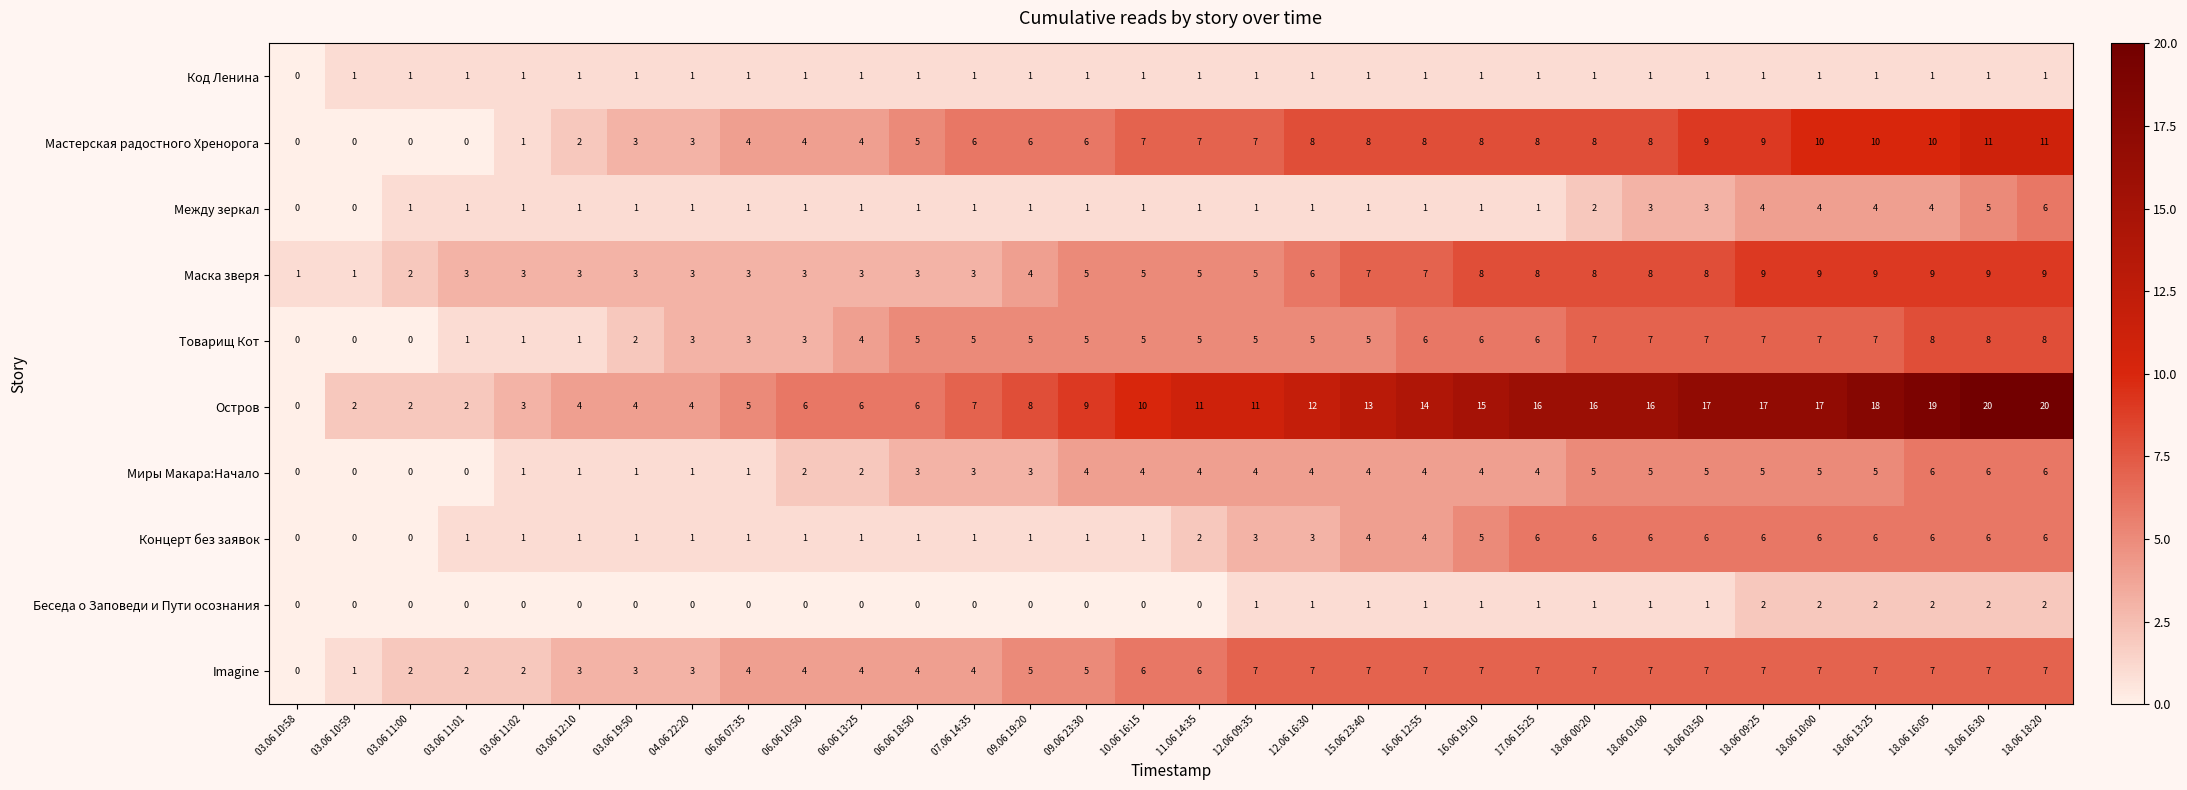

Which series has the largest total across all categories?

Остров